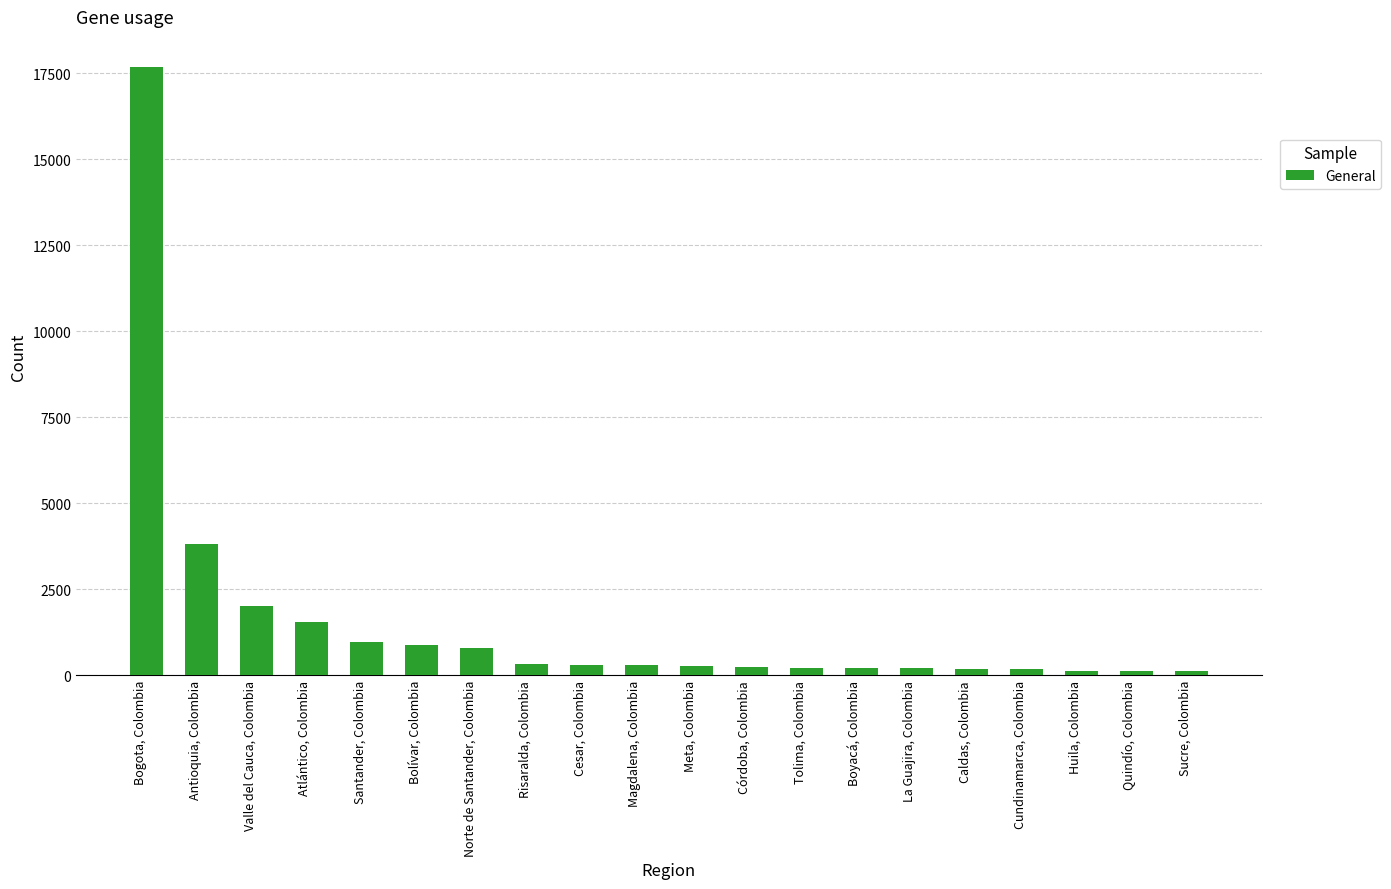

What is the greatest value displayed?

17677